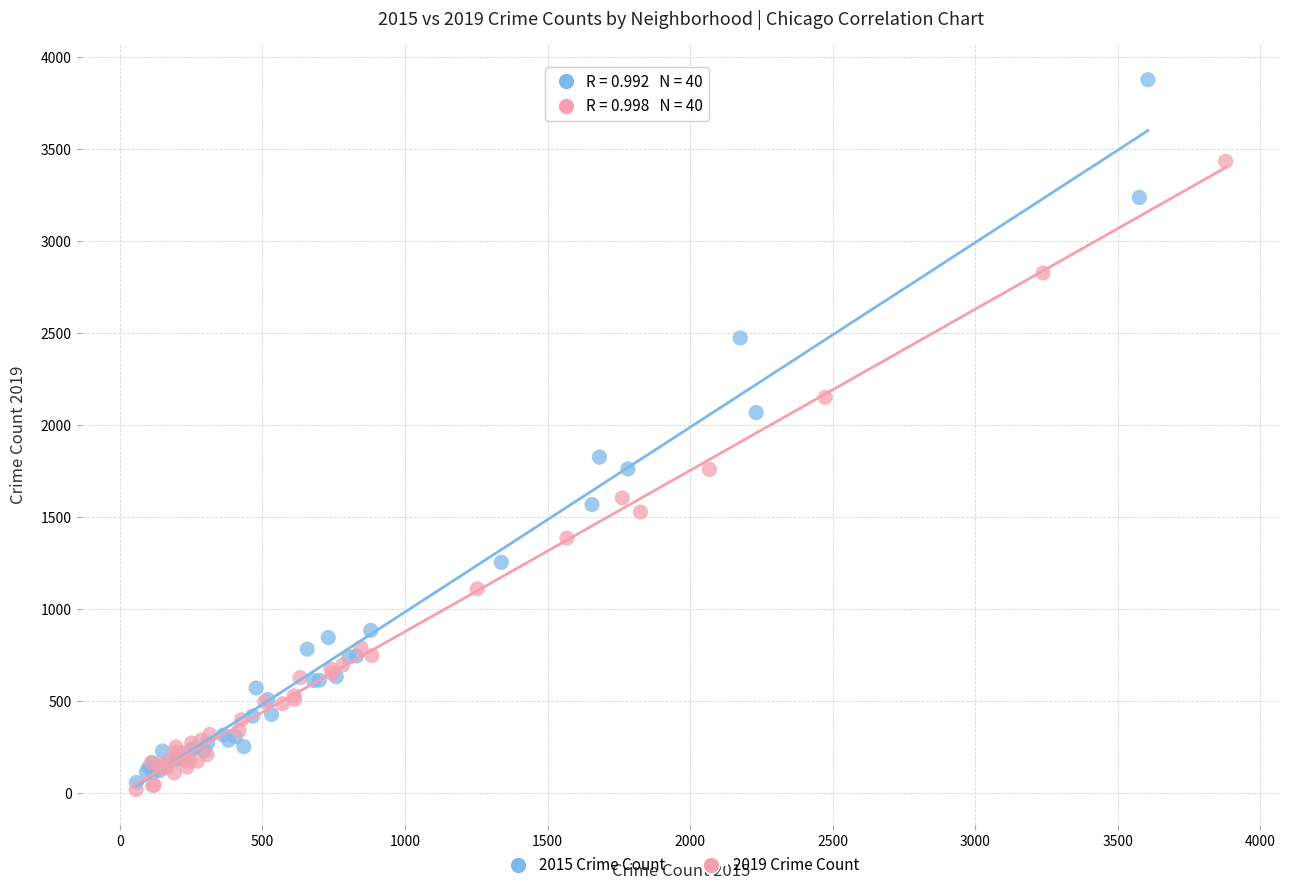

Which series has the largest Y range (max minus min)?

2015 Crime Count